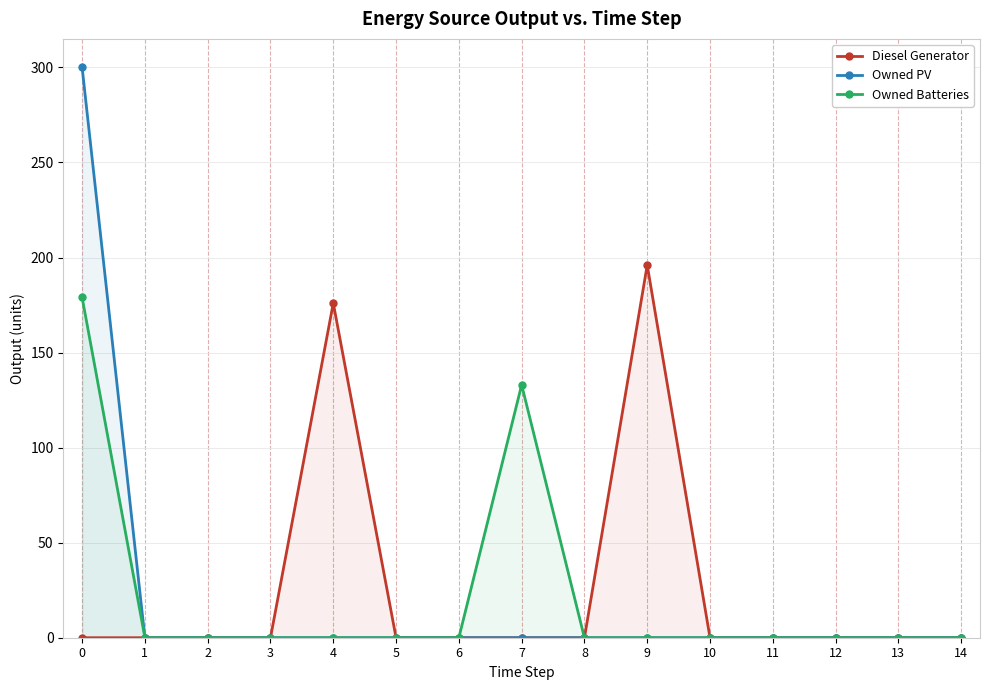

What is the highest value of the Owned PV series?

300